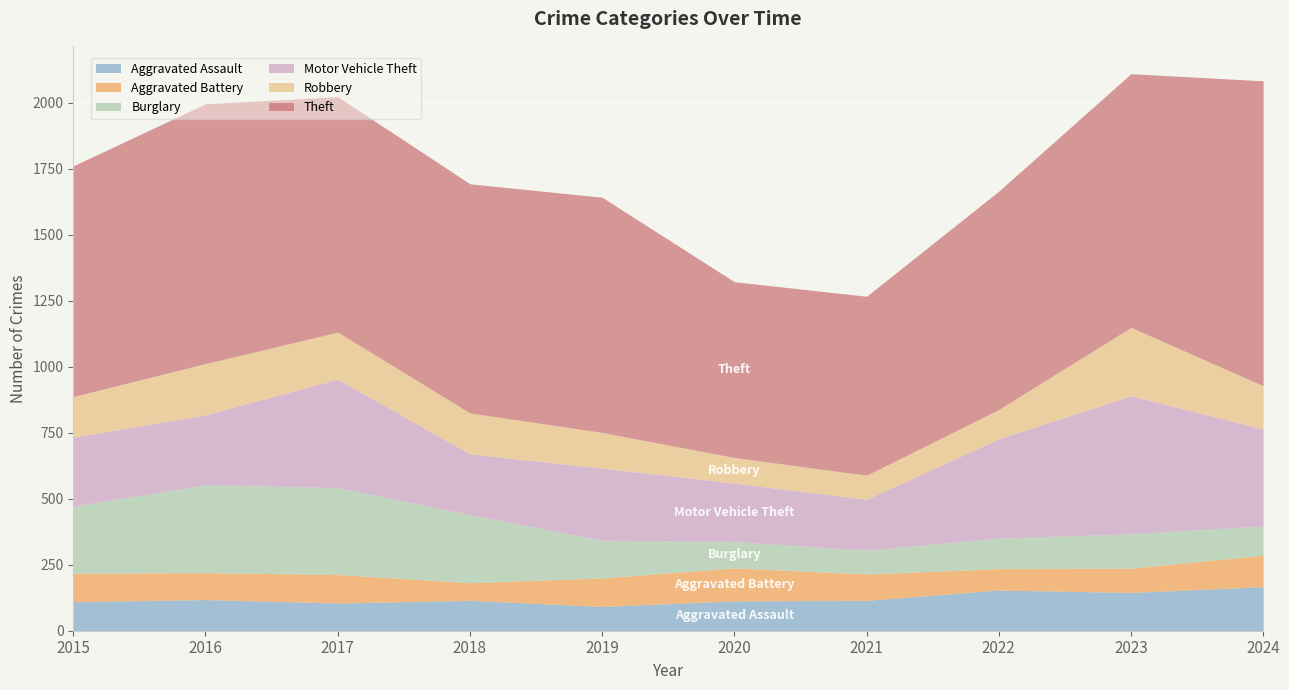

Which label corresponds to the largest value in the chart?

2024